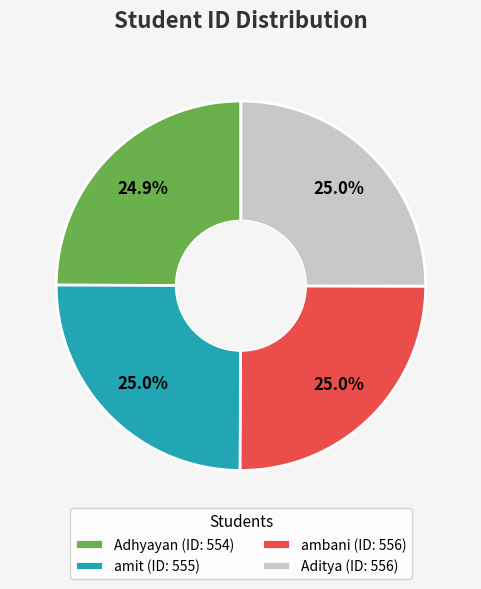

Approximately how many times larger is the value at Adhyayan compared to ambani?

1.0